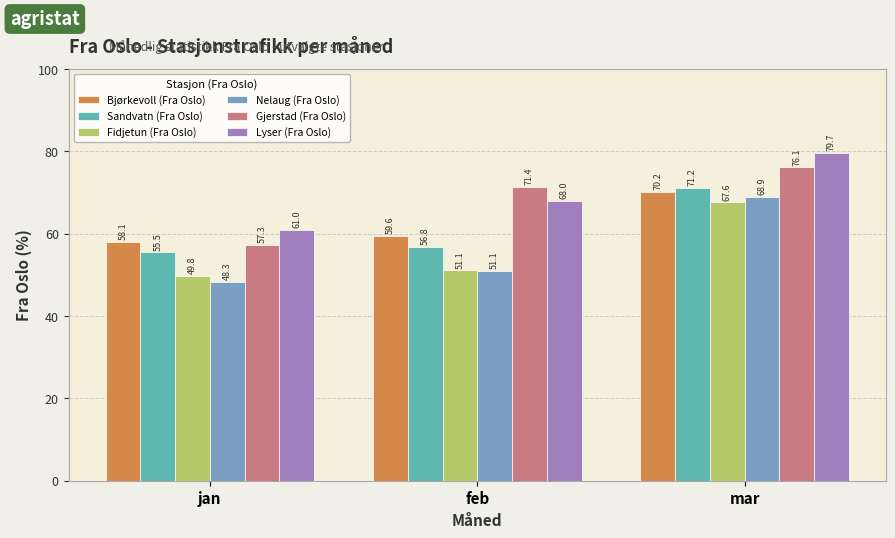

At how many categories does at least one series exceed 57?

3